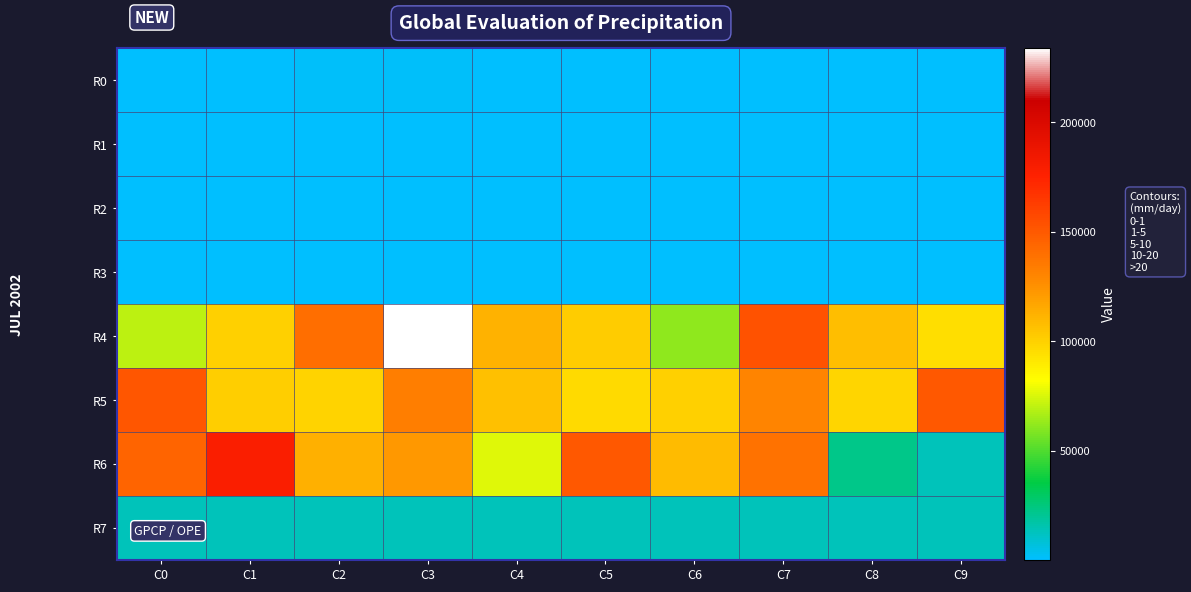

Between C0 and C3, which series saw the biggest shift?

R4